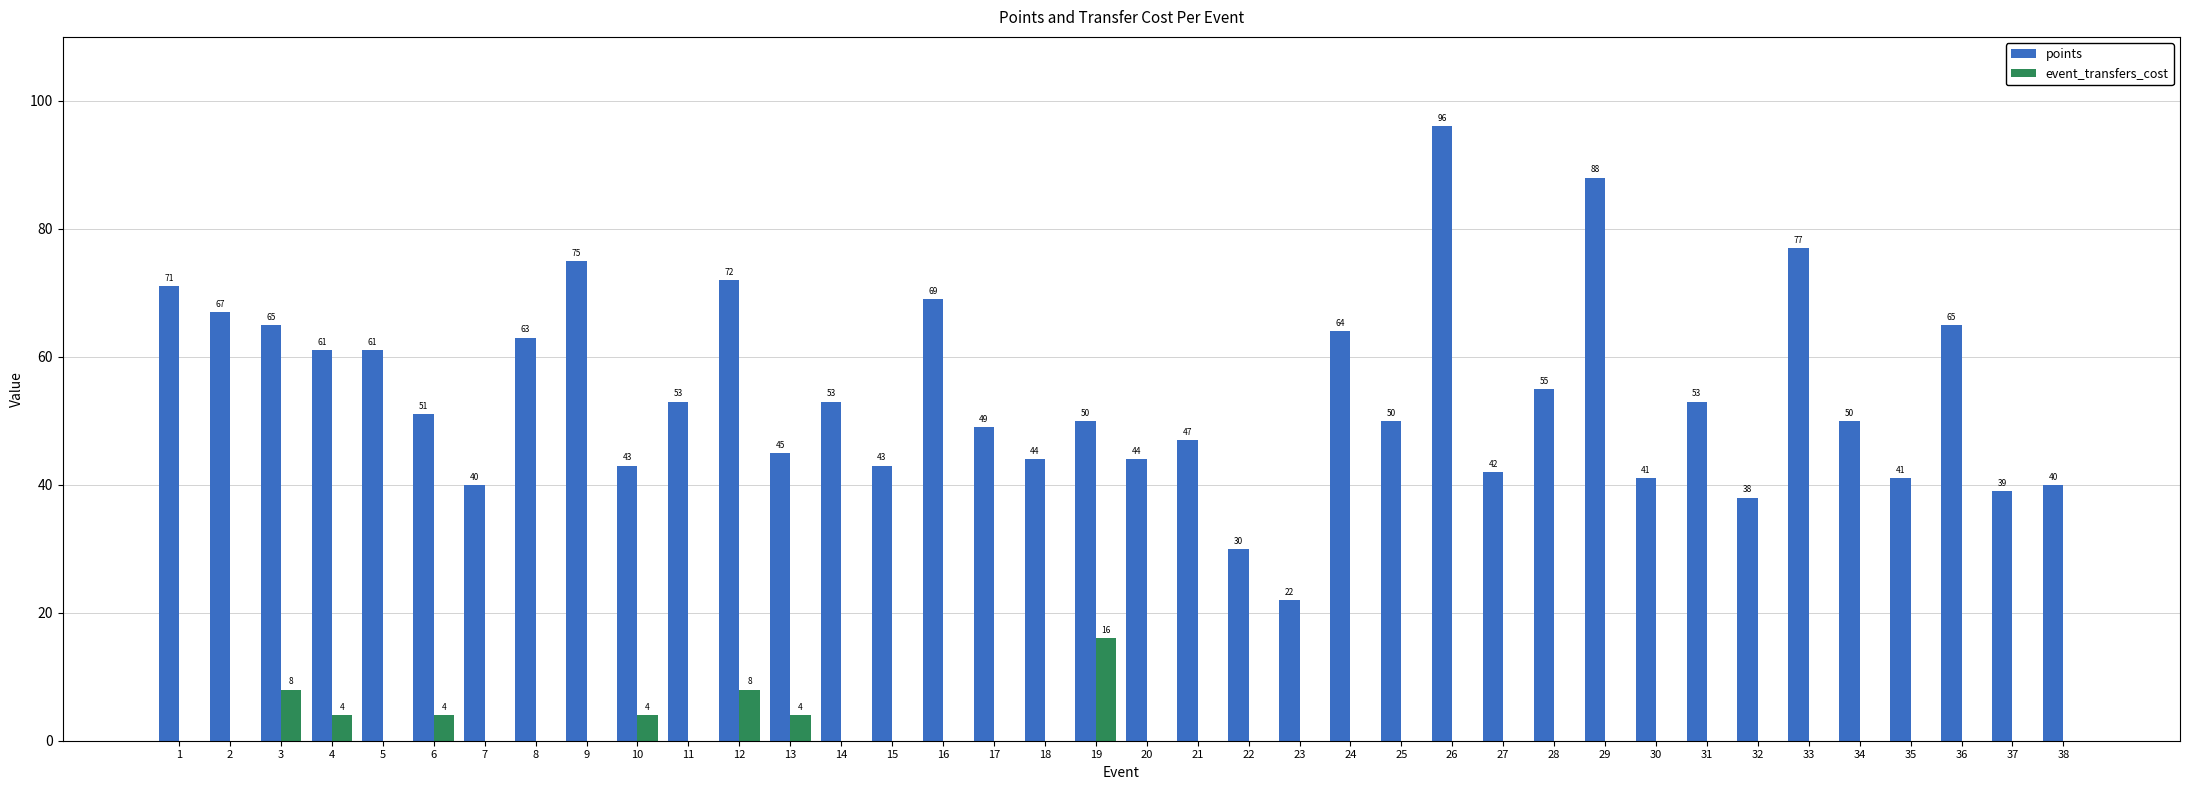

Is the value of points at 38 greater than the value of event_transfers_cost at 32?

Yes